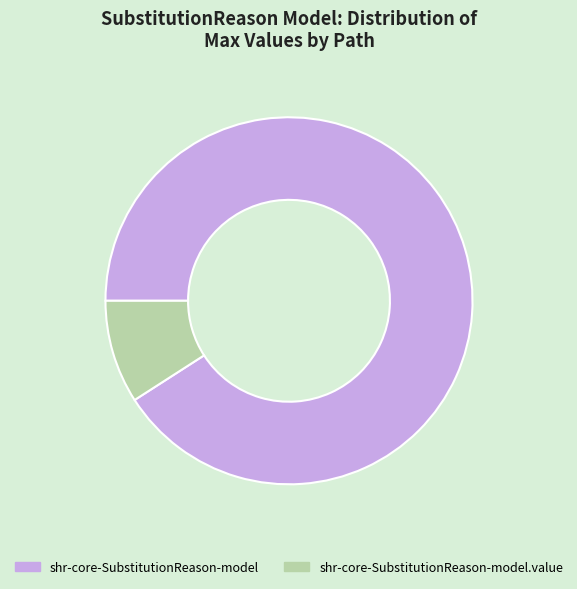

Is the sum of shr-core-SubstitutionReason-model and shr-core-SubstitutionReason-model.value greater than half?

Yes